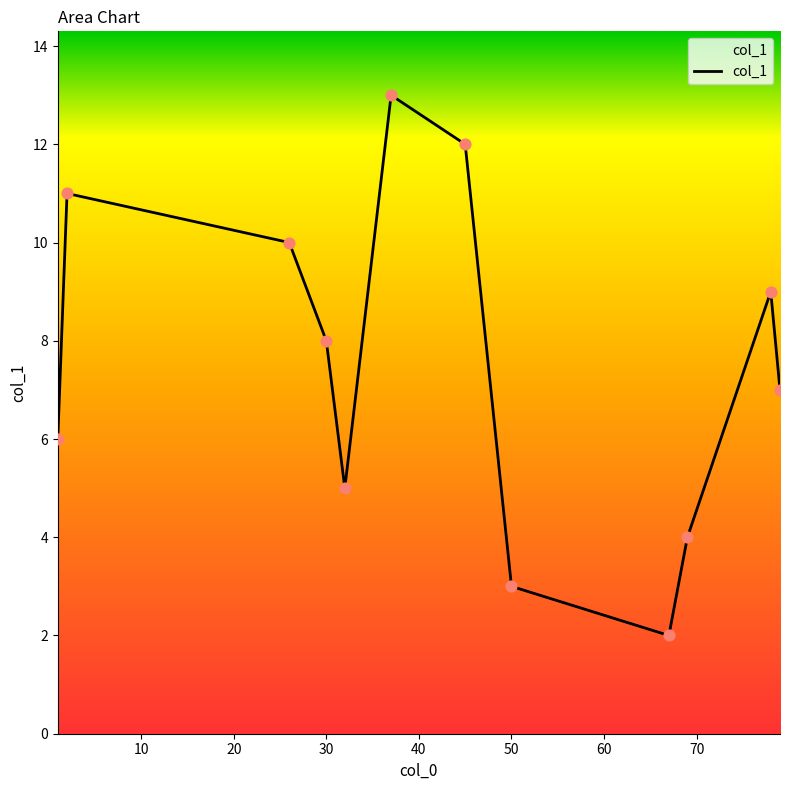

What is the difference between the maximum and minimum values?

11